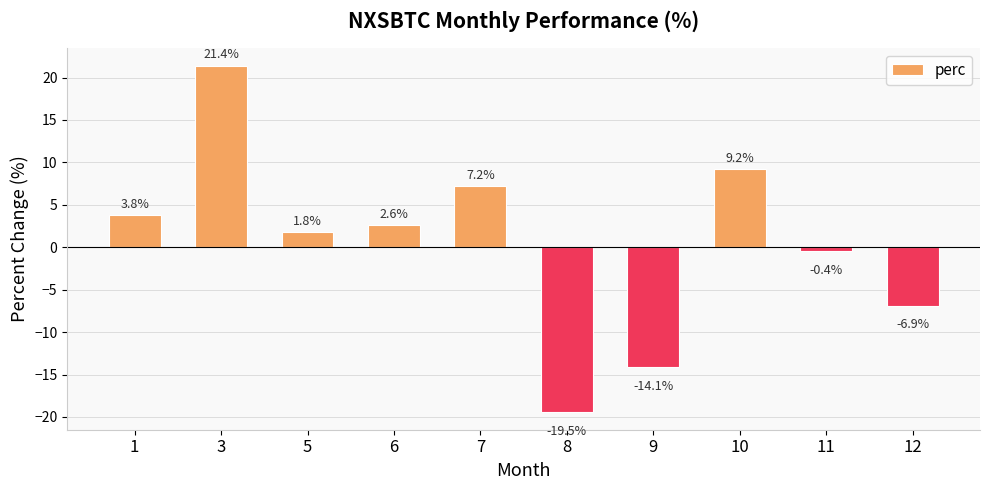

The value at 8 is -6.6. True or false?

False